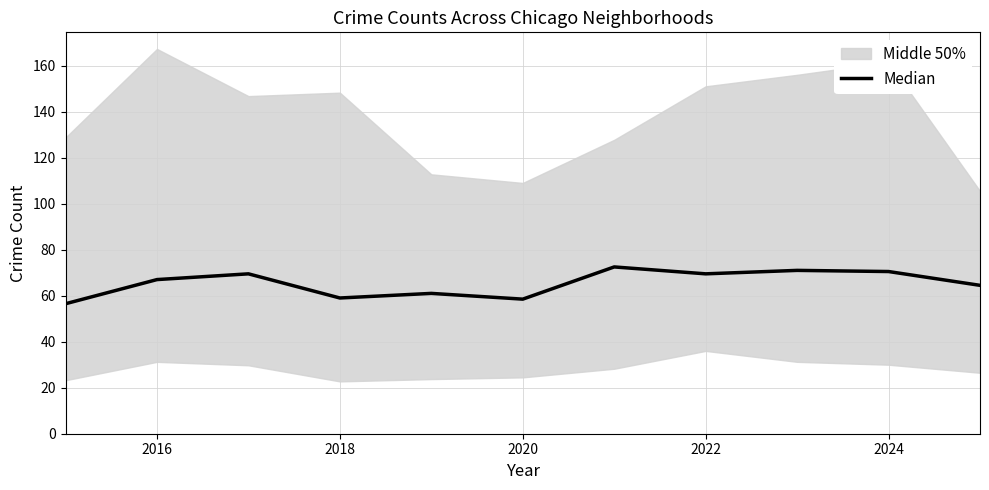

Reading left to right, transcribe all the data shown in this chart.

56.5	67.0	69.5	59.0	61.0	58.5	72.5	69.5	71.0	70.5	64.5